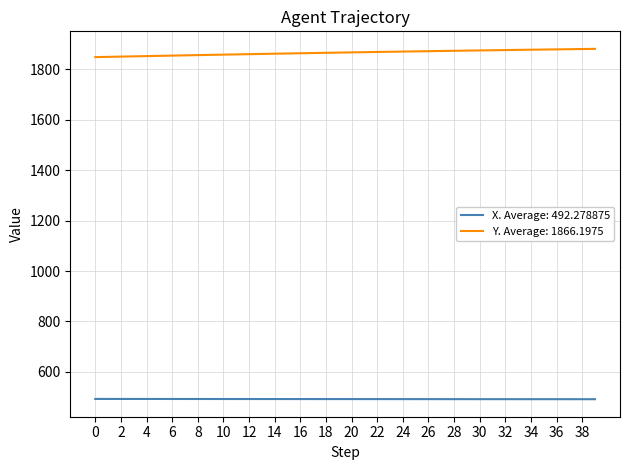

What are all the series names shown in the legend?

X. Average: 492.278875, Y. Average: 1866.1975